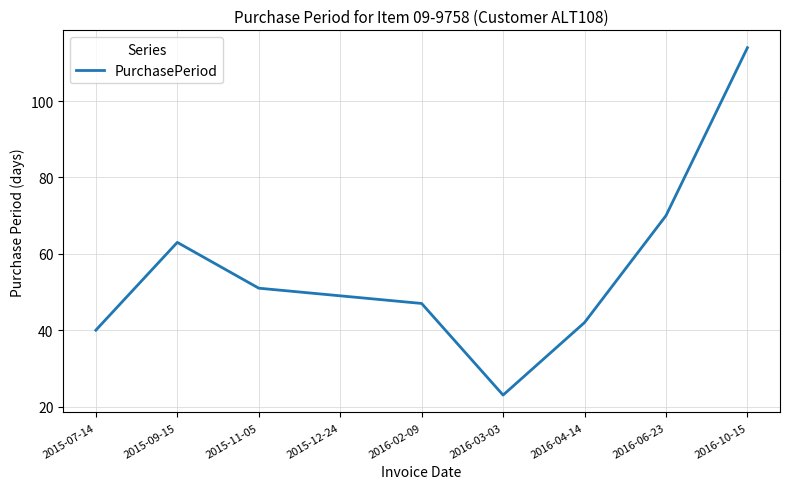

What is the difference between the second highest and second lowest values?

30